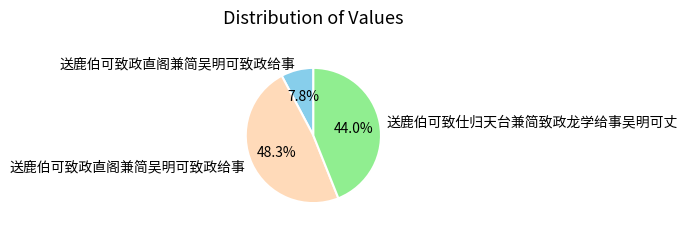

Does any single category account for the majority?

No